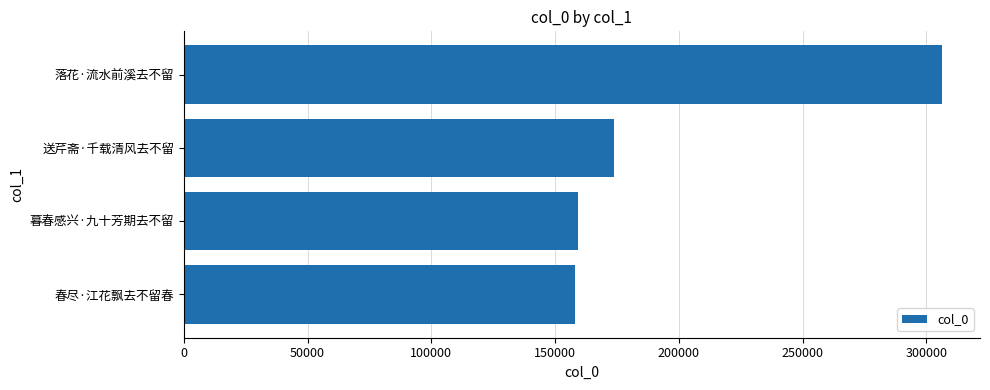

The chart shows a value of 158180 at 春尽·江花飘去不留春. True or false?

True